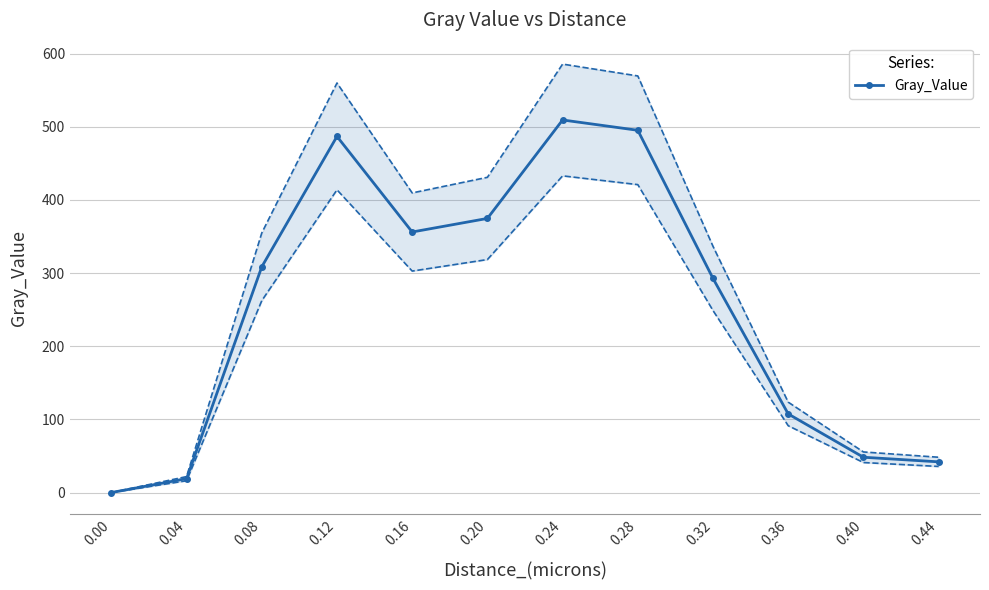

What is the sum of all values?

3039.7